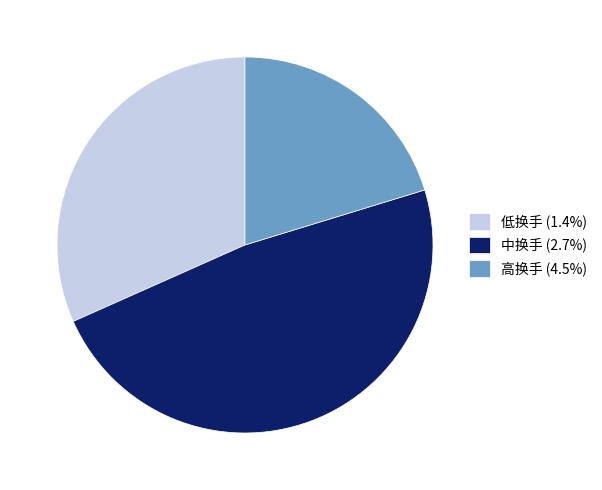

Does 低换手 (1.4%) account for over 50% of the chart?

No